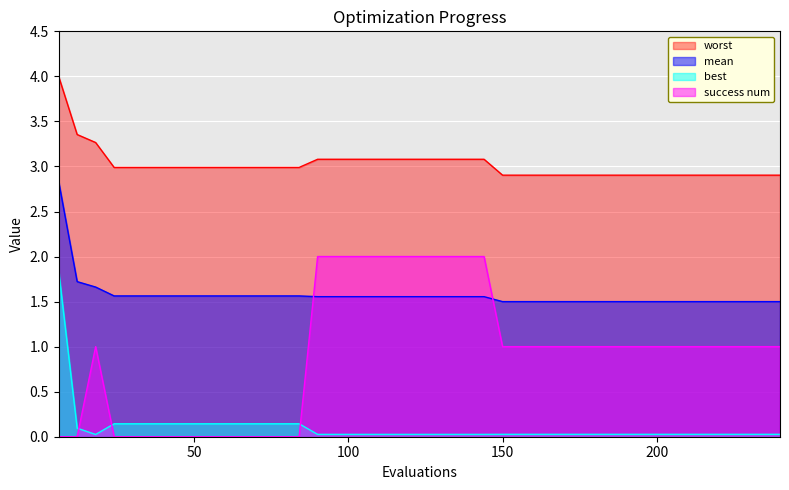

The value of mean at 42 is 1.6. True or false?

True